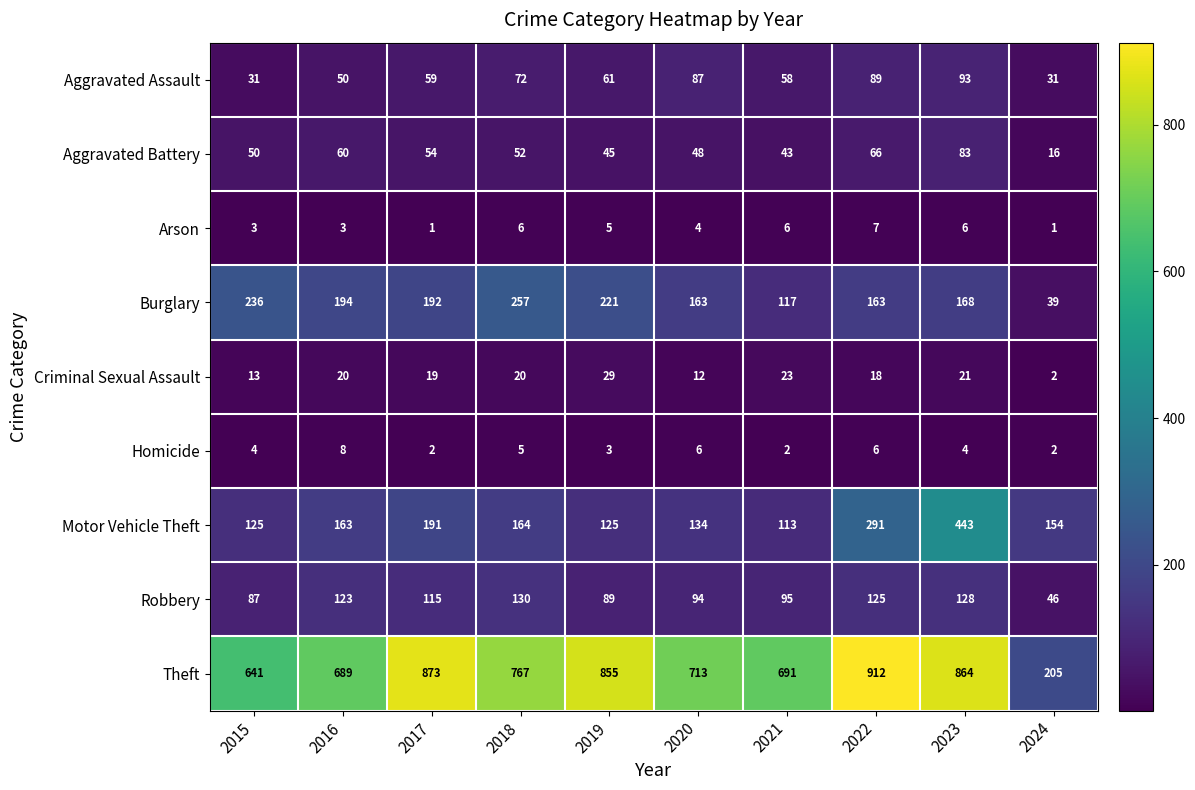

At how many categories does at least one series exceed 857?

3